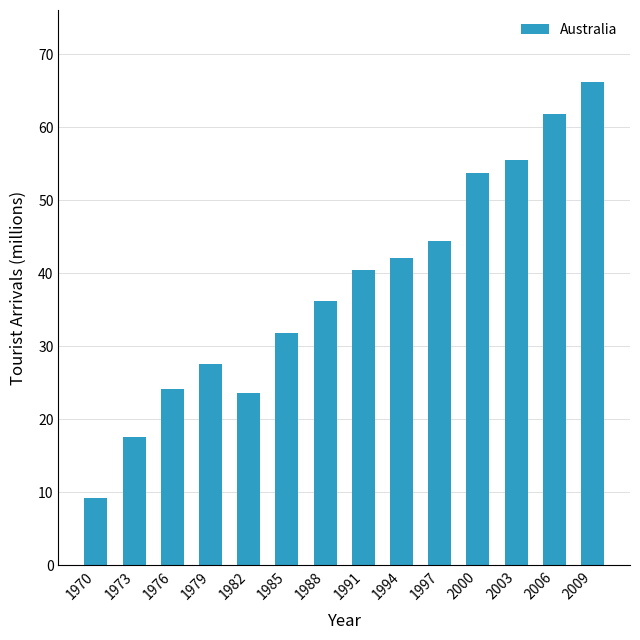

What is the greatest value displayed?

66.2